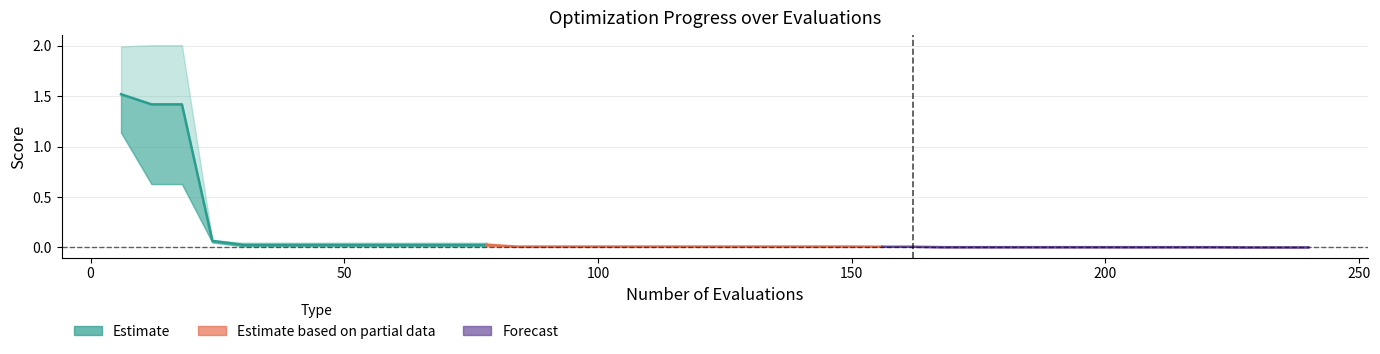

At which label is the value closest to 0?

150